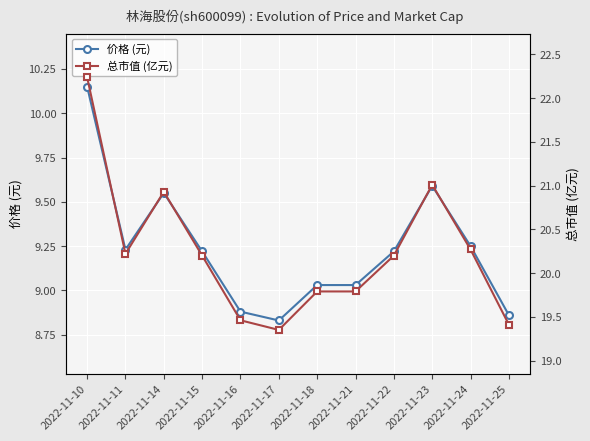

Between 2022-11-11 and 2022-11-14, which is larger?

2022-11-14